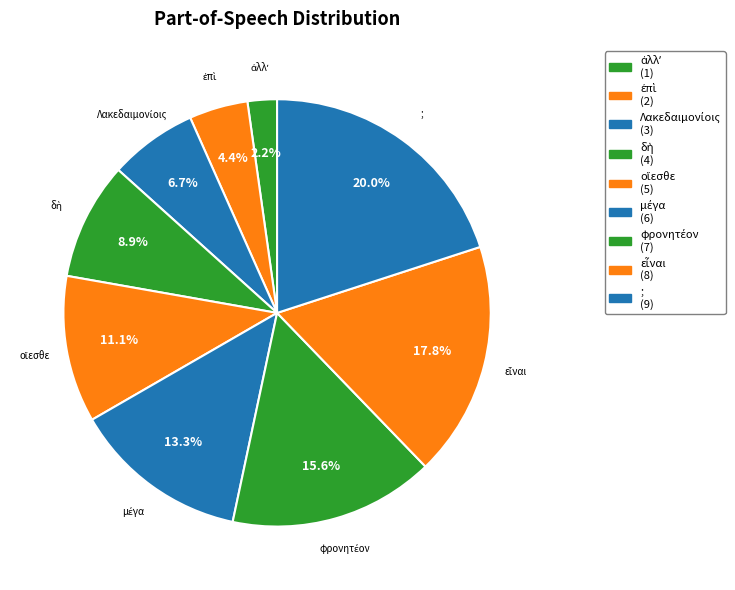

How many segments does this pie chart have?

9